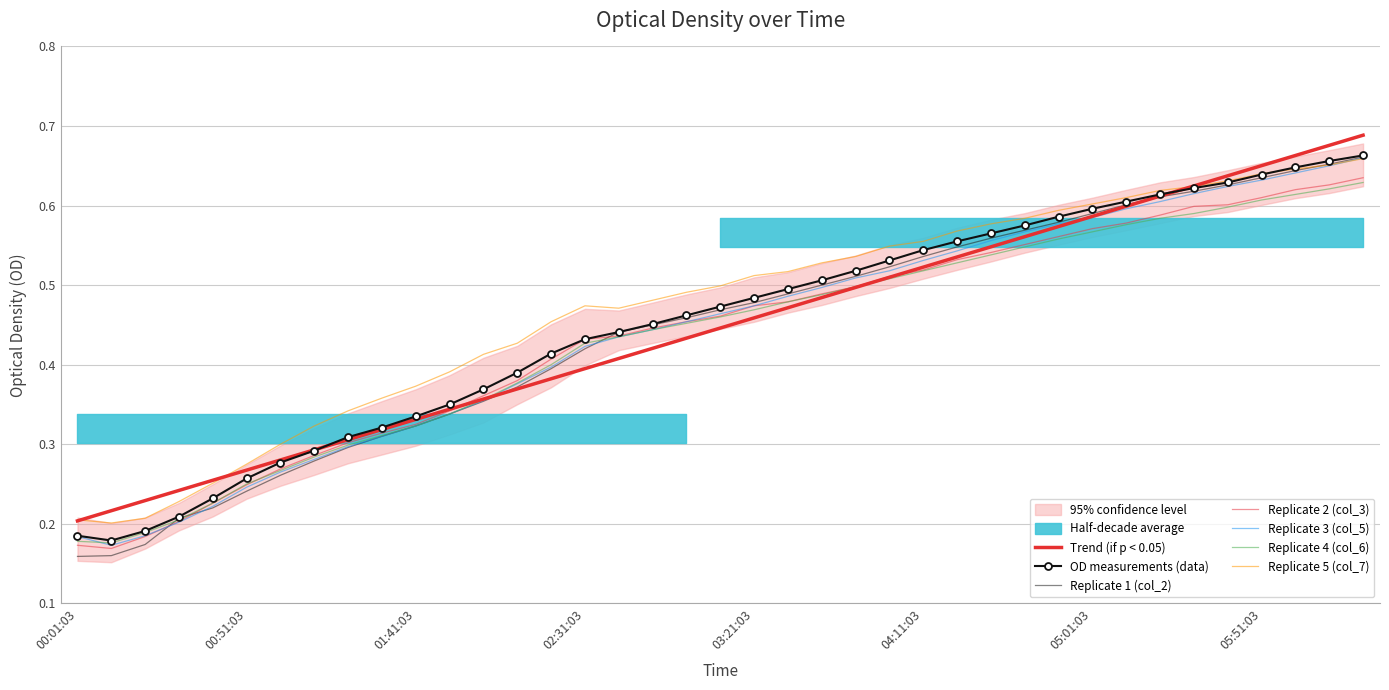

What is the difference between the maximum and minimum values in the col_3 series?

0.5